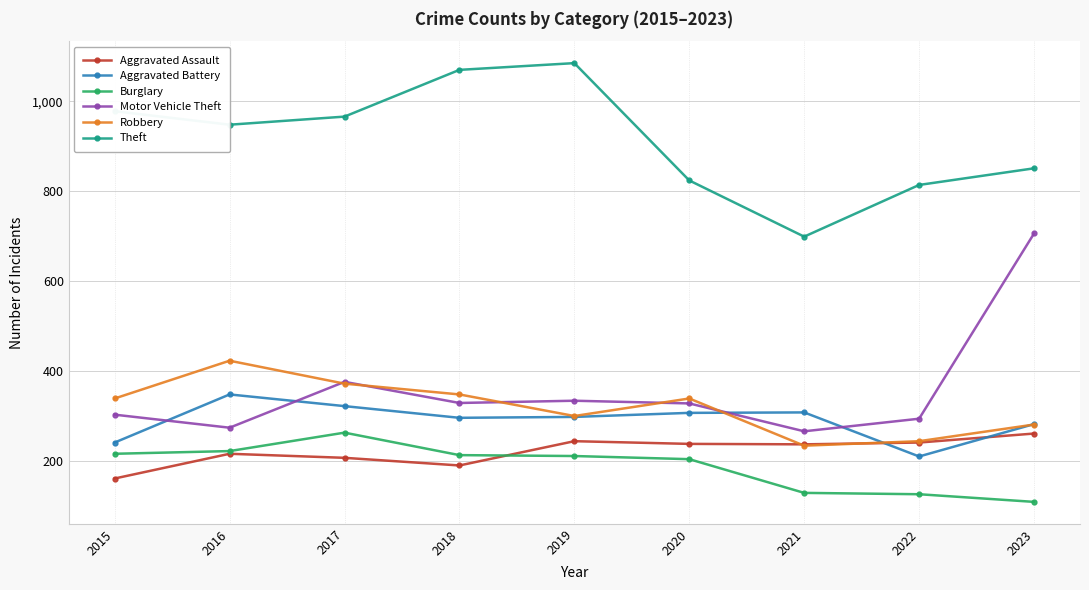

How many data points in Aggravated Battery are less than 298?

4